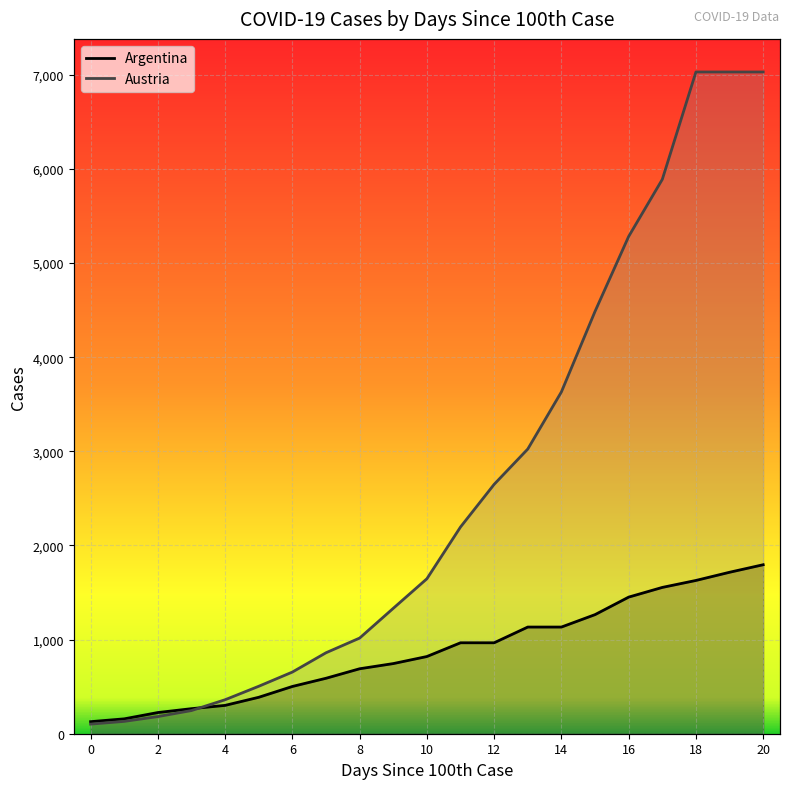

Which series has the largest total across all categories?

Austria